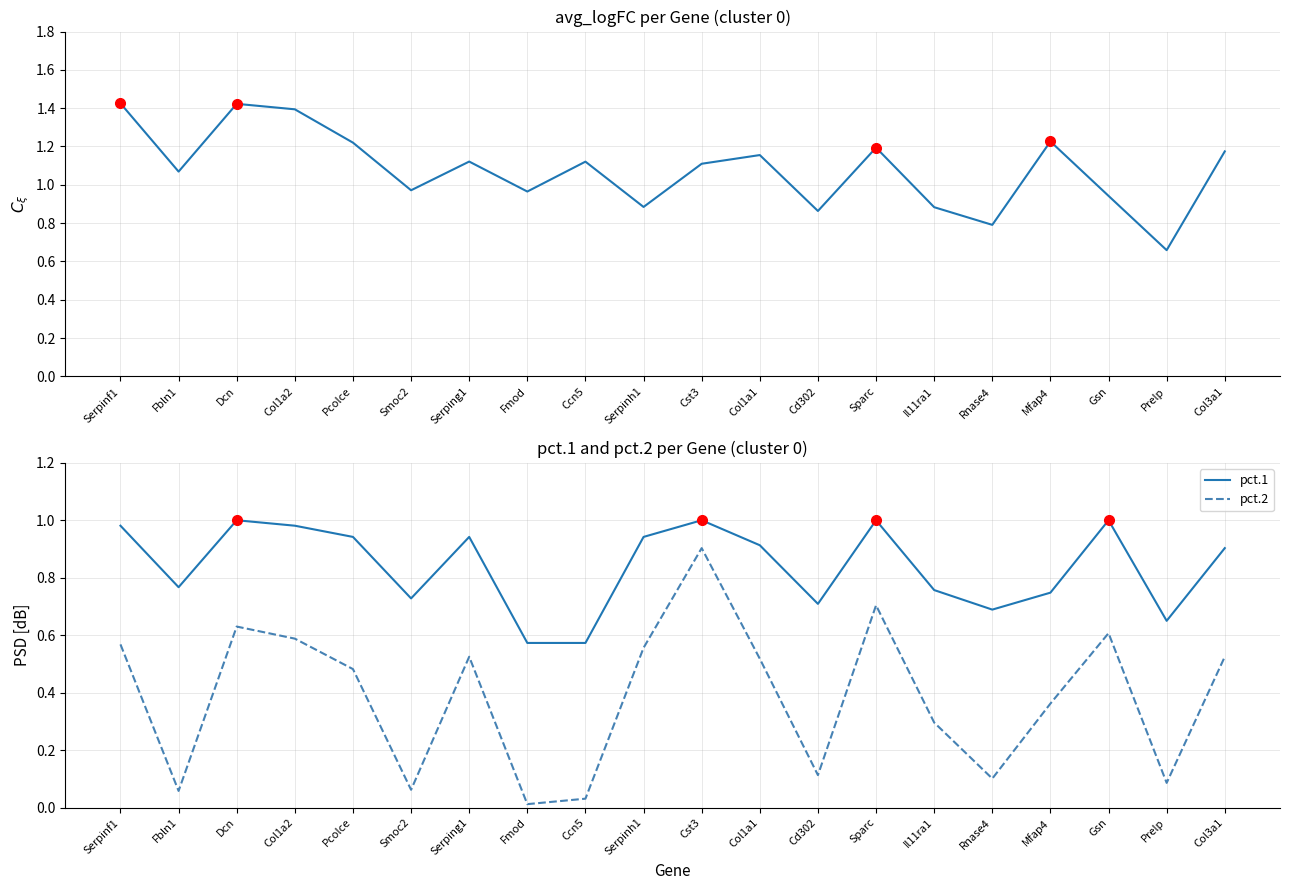

What position from the left is Rnase4?

16